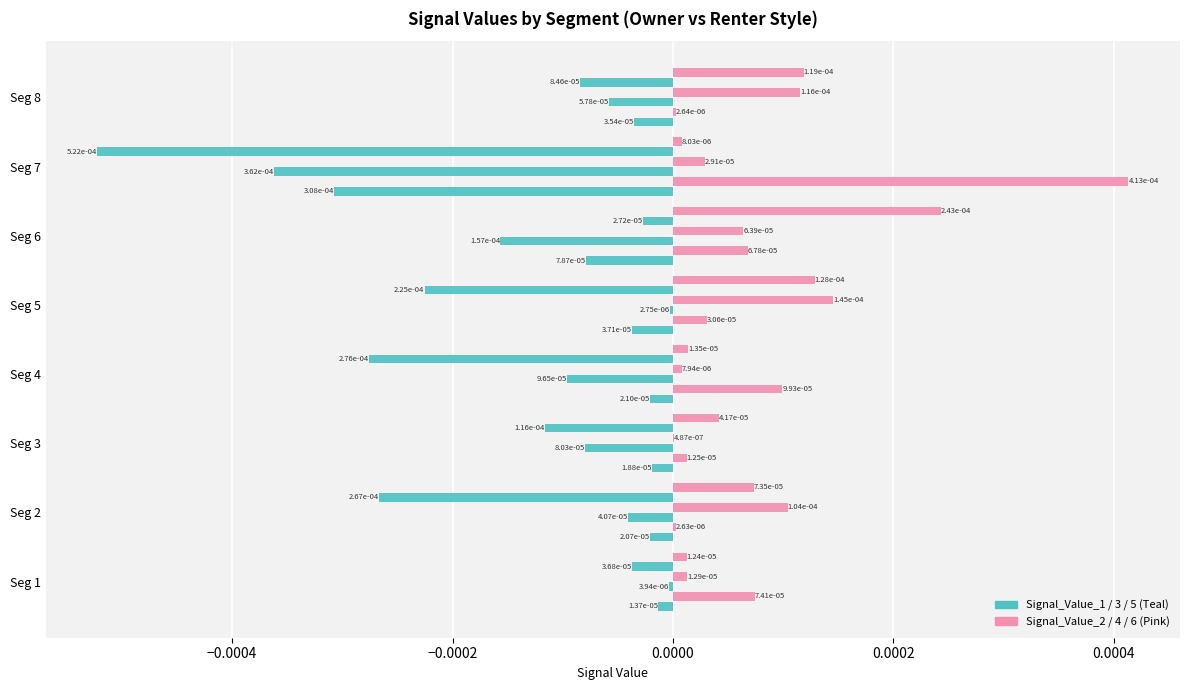

How many distinct data groups are displayed?

6